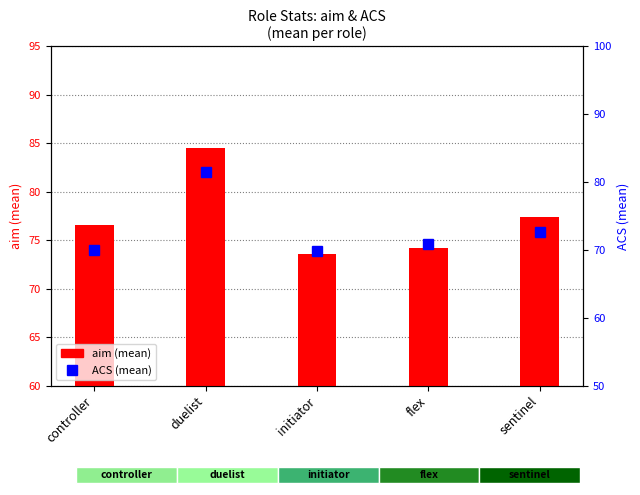

What is the greatest value displayed?

84.5